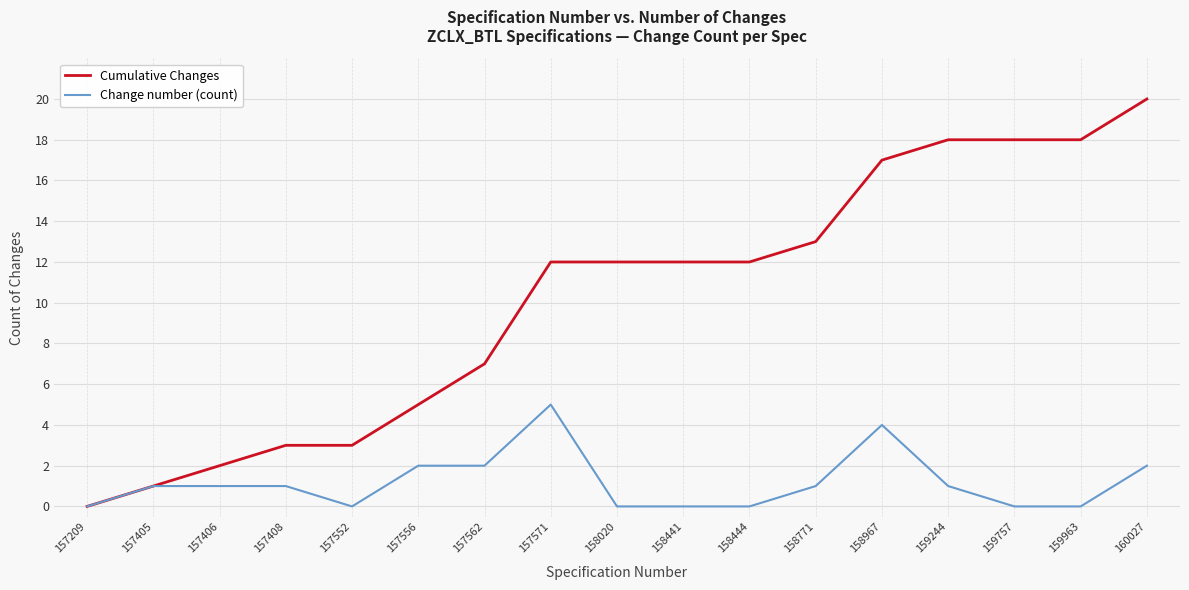

Which series has the largest total across all categories?

Cumulative Changes